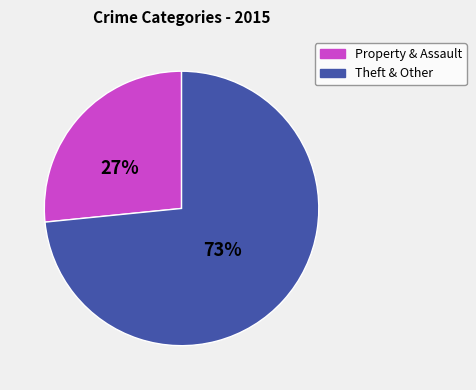

Does any single category account for the majority?

Yes